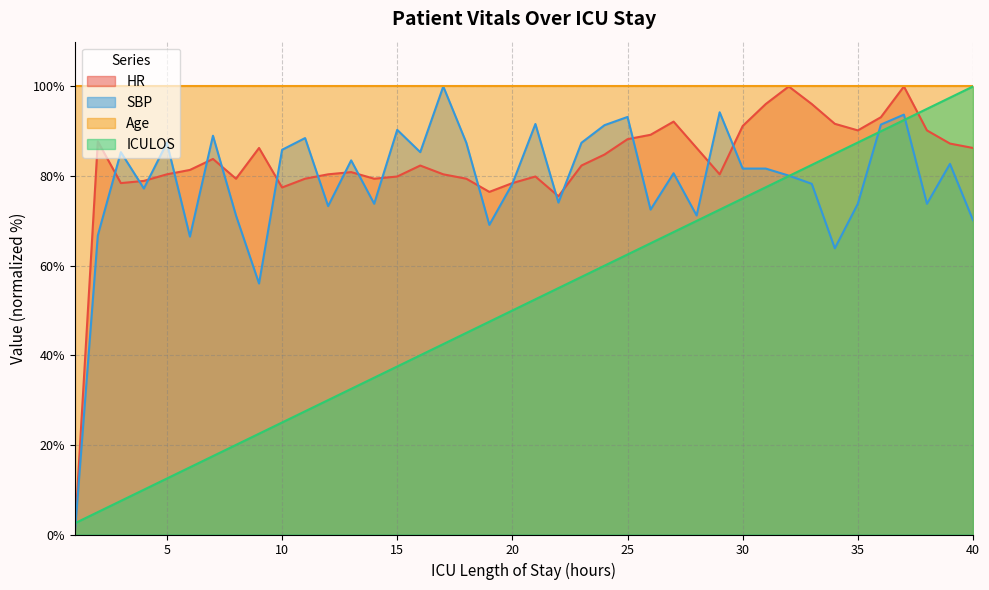

What is the difference between the HR values at 10 and 8?

2.0